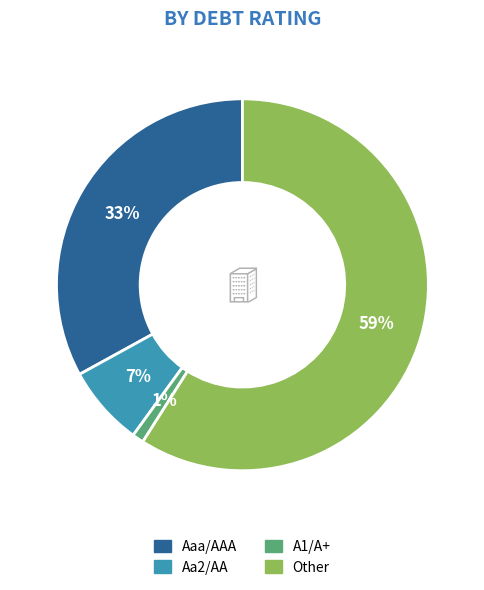

Which category has the biggest portion of the pie?

Other